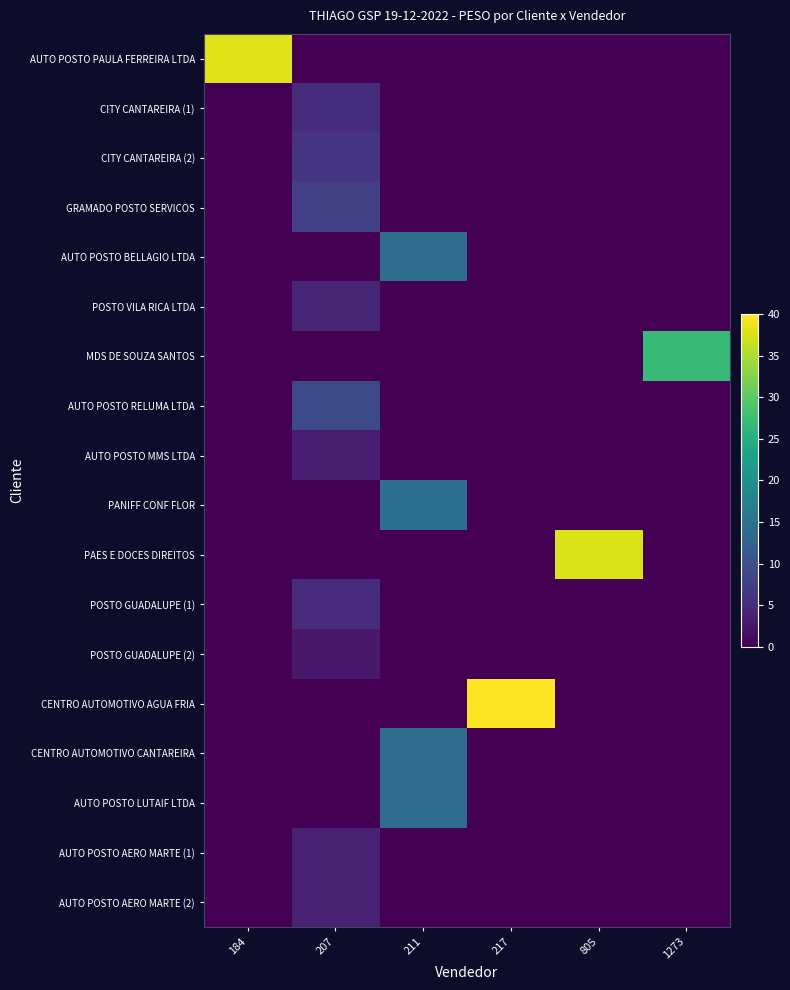

What is the total value across all series at 184?

38.2